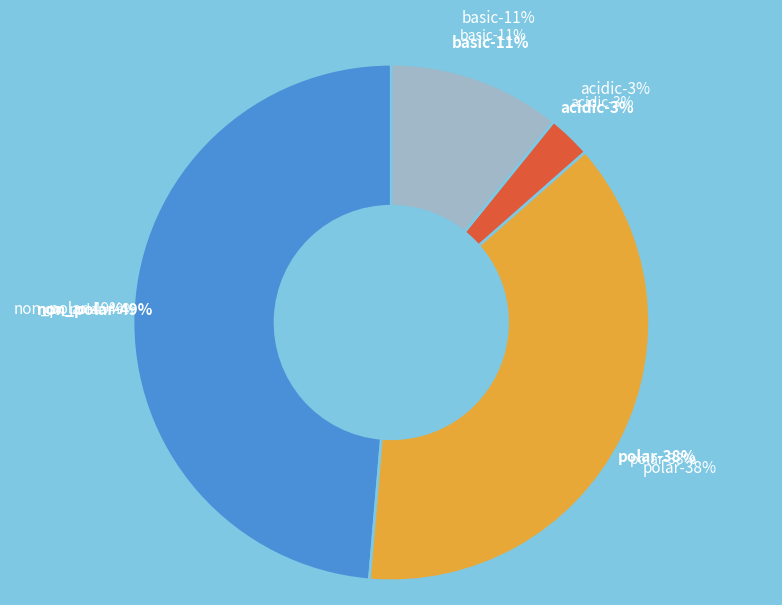

Is there any slice that represents more than half of the pie?

No